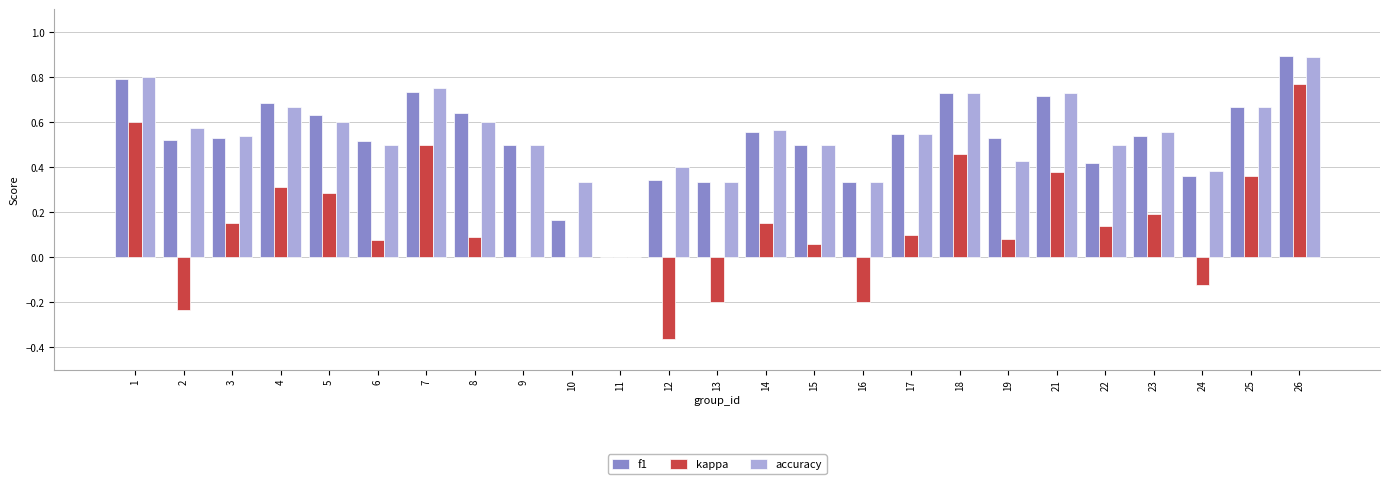

How many values in the accuracy series exceed 0?

24